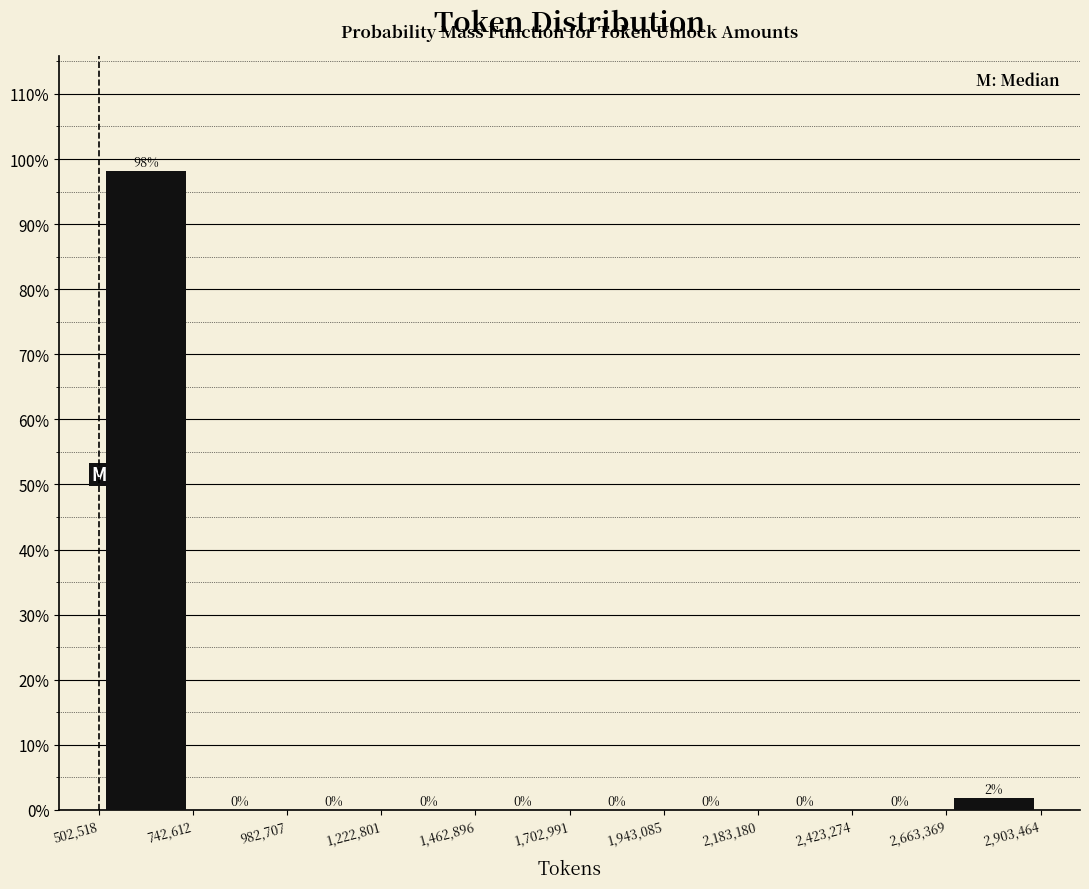

Which range on the x-axis has the tallest bar?

502,518 to 742,612